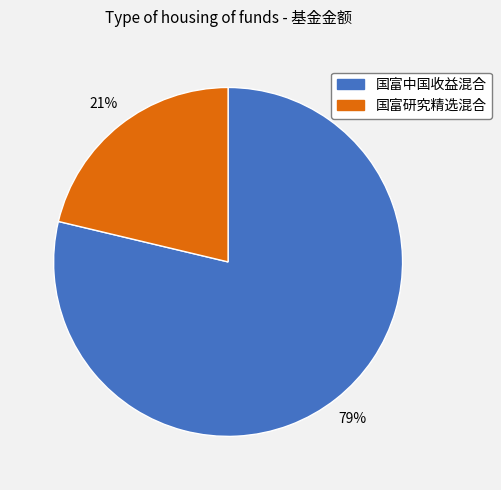

To the nearest percent, what is the combined percentage of 国富中国收益混合 and 国富研究精选混合?

100%